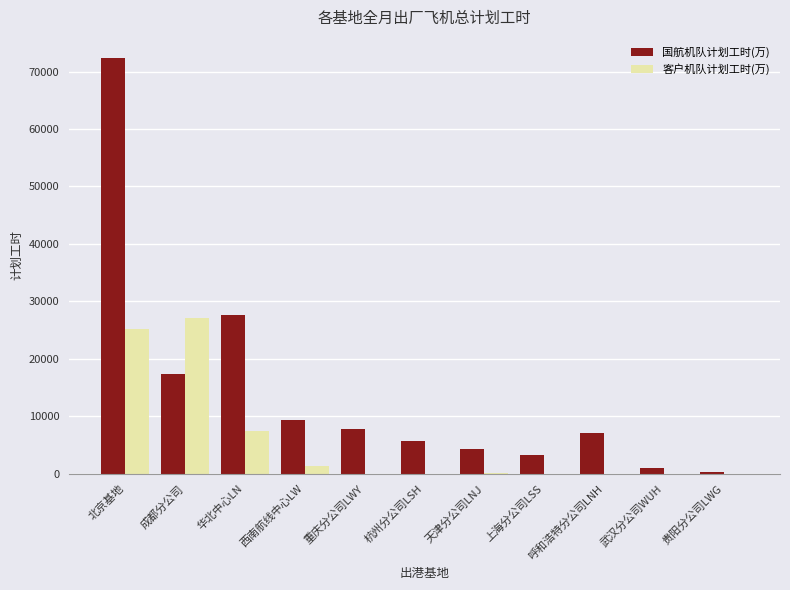

Which series has the widest spread of values?

国航机队计划工时(万)